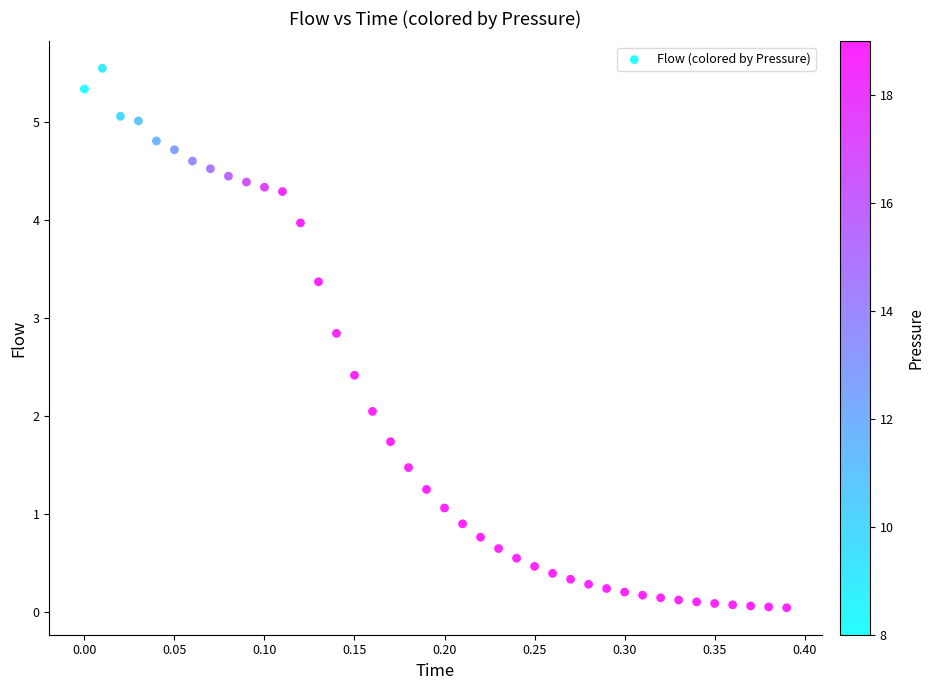

What is the range of Y values (max minus min)?

5.5